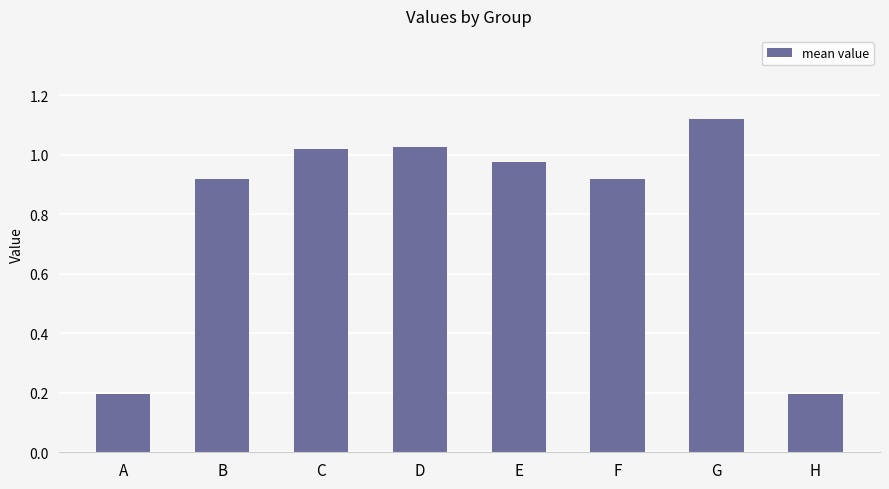

At which category does the chart reach its peak across all series?

G